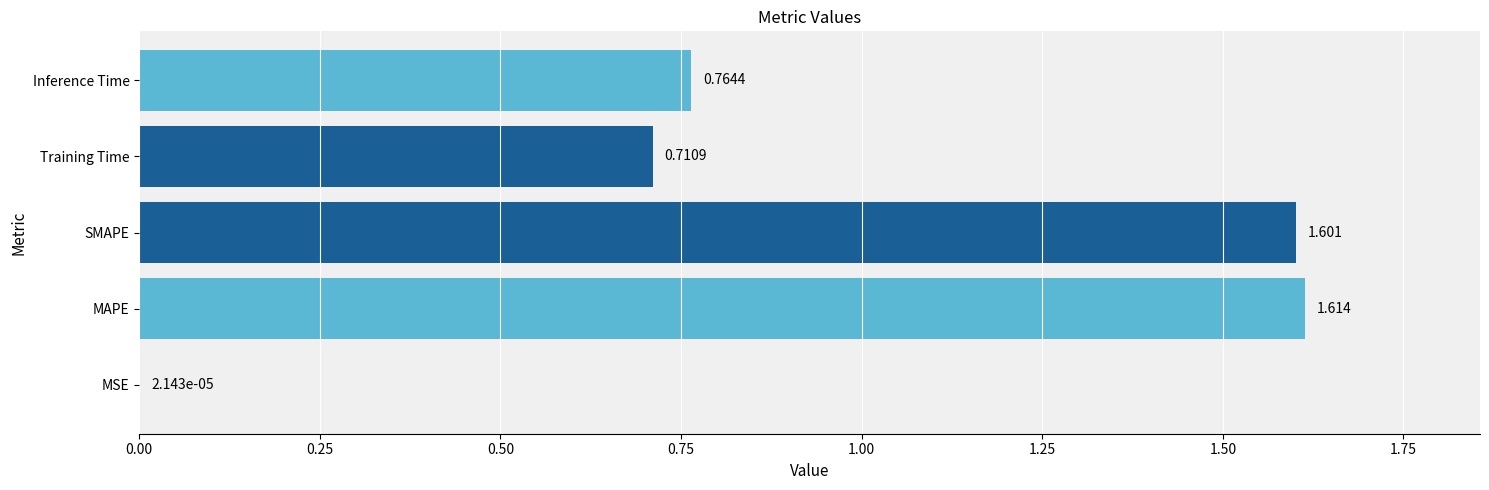

Count the number of categories in the chart.

5